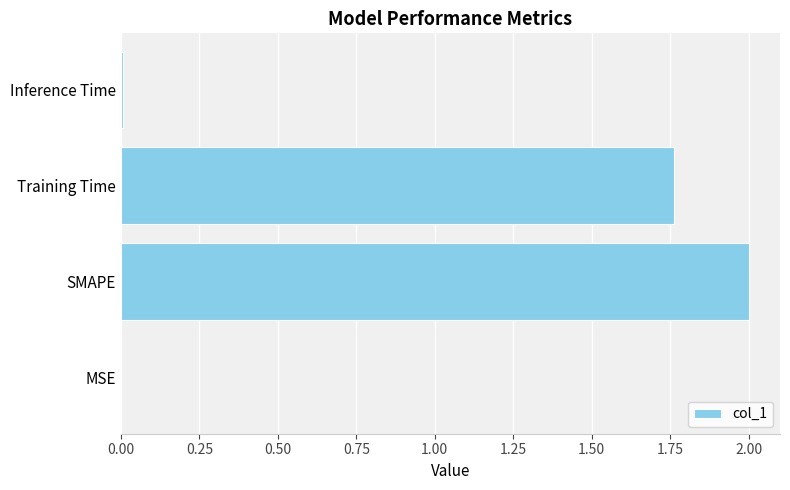

What is the average value?

0.9